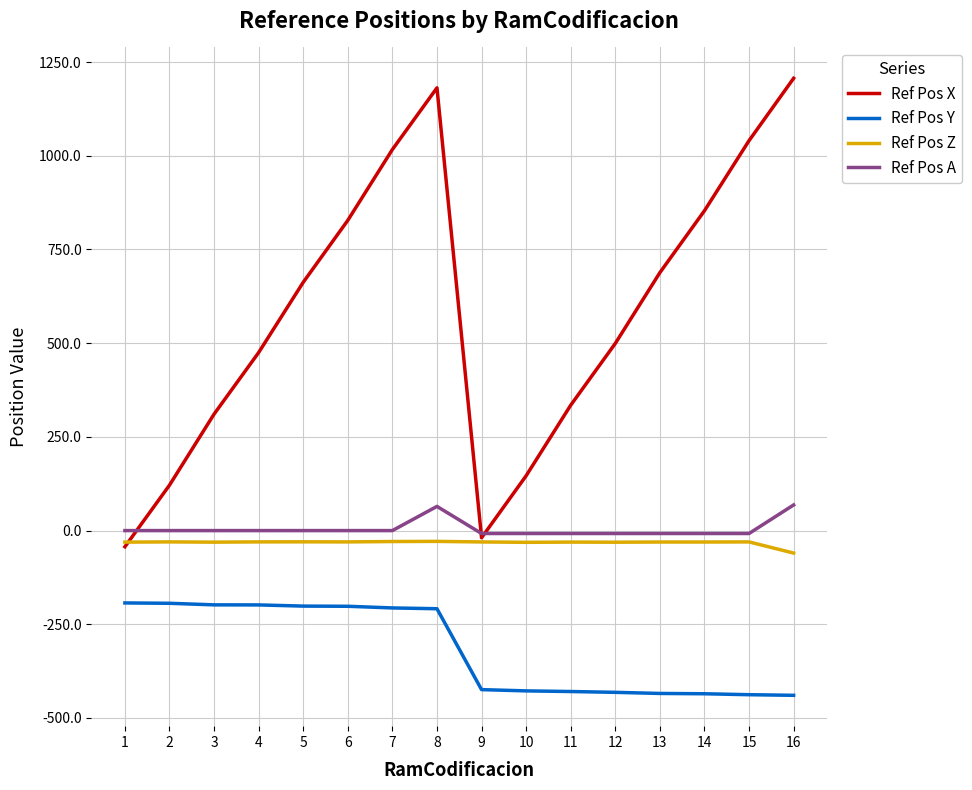

At which category is the sum across all series the highest?

8